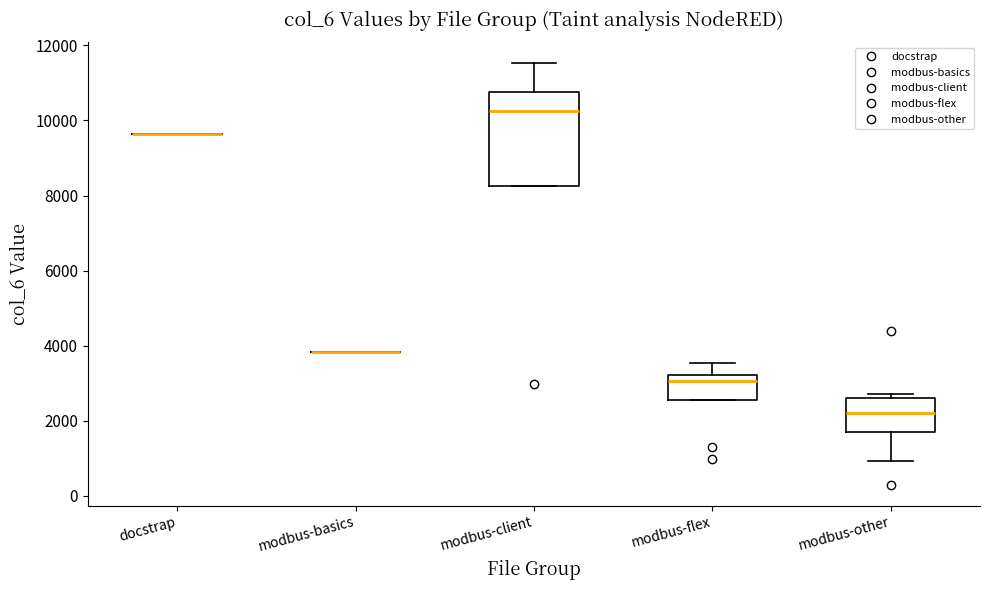

Reading left to right, transcribe this box plot: for each box, give where its median line is, the range the box spans, and where its two whiskers end, as read against the y-axis. The values are not printed on the chart, so give them approximately, as read against the axis.

docstrap: box collapsed to a line at 9600, whiskers 9600 to 9600
modbus-basics: box collapsed to a line at 3800, whiskers 3800 to 3800
modbus-client: median 10200, box 8200 to 10800, whiskers 8200 to 11600
modbus-flex: median 3000, box 2600 to 3200, whiskers 2600 to 3600
modbus-other: median 2200, box 1800 to 2600, whiskers 1000 to 2800